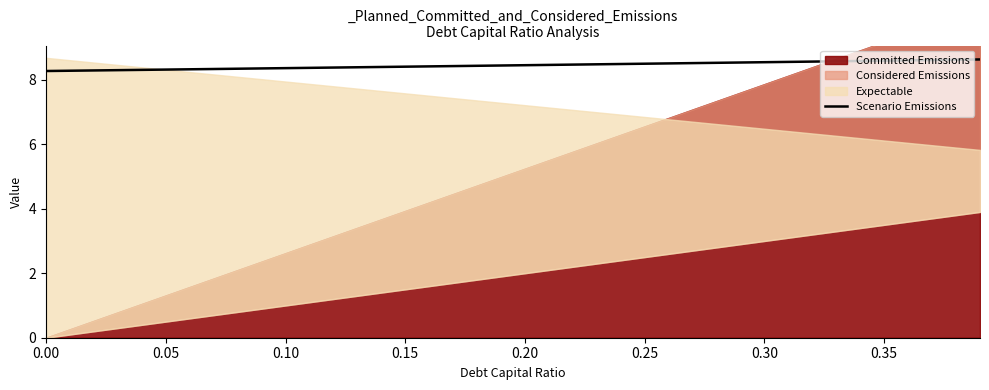

What is the minimum value for Scenario Emissions?

8.3